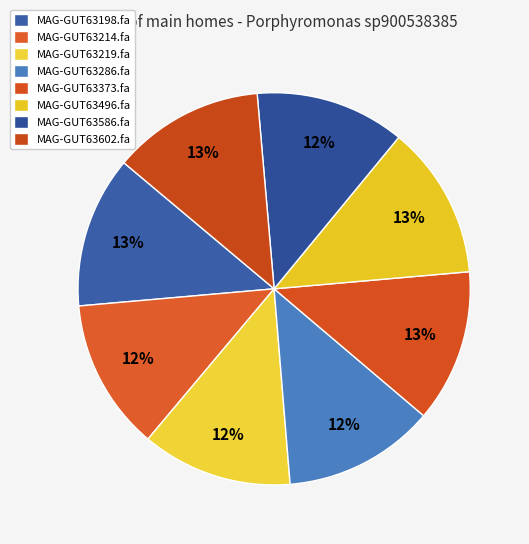

What percentage do MAG-GUT63496.fa and MAG-GUT63586.fa together represent?

25.0%